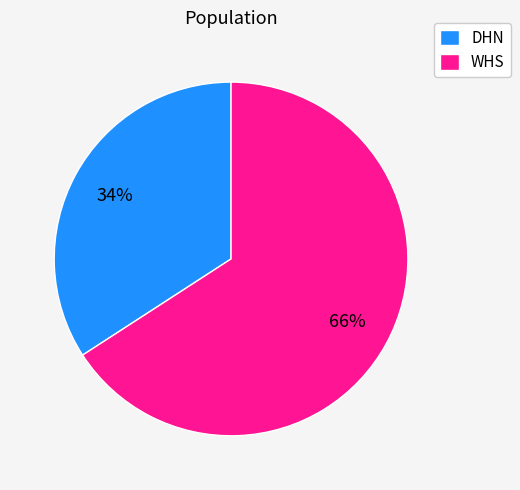

Which category has the smallest portion of the pie?

DHN